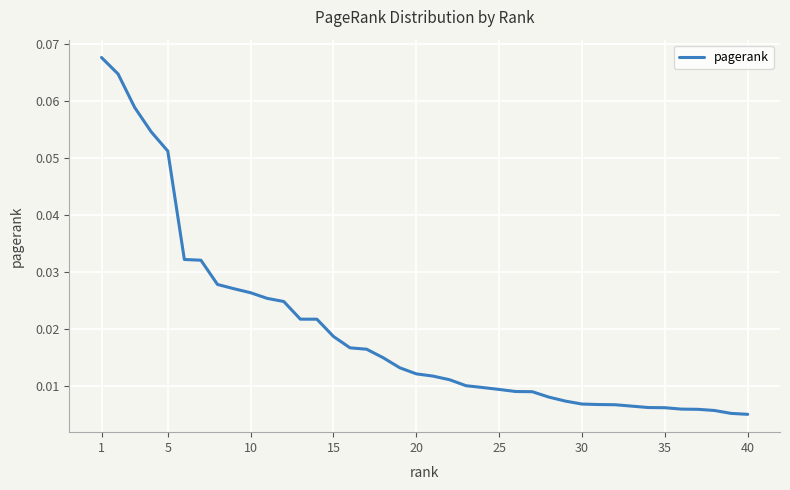

How many series are shown in this chart?

1